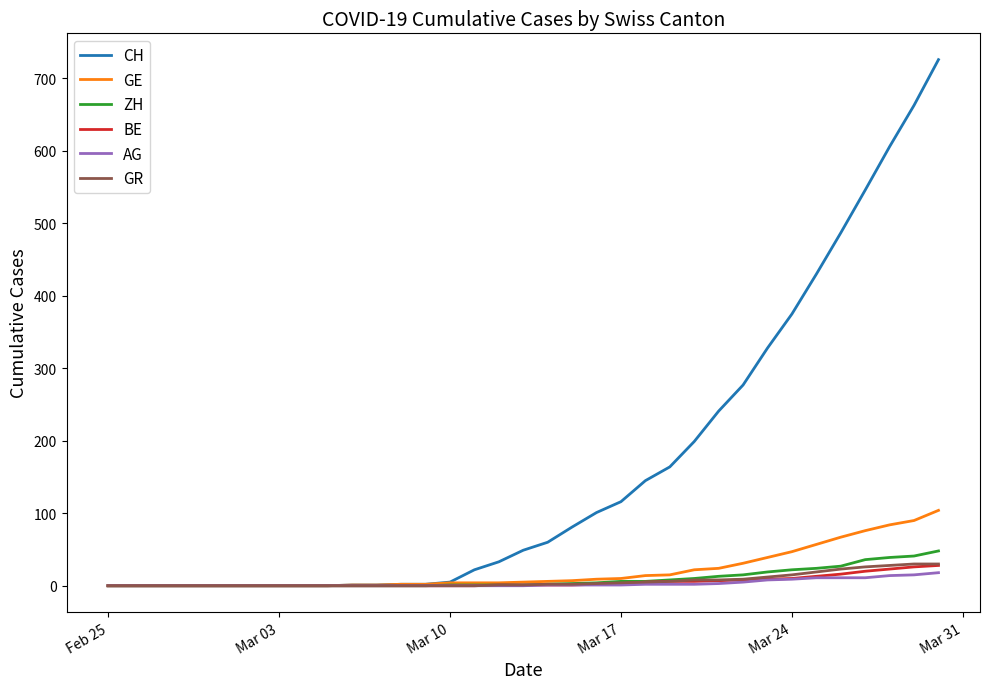

Which series has the largest total across all categories?

CH